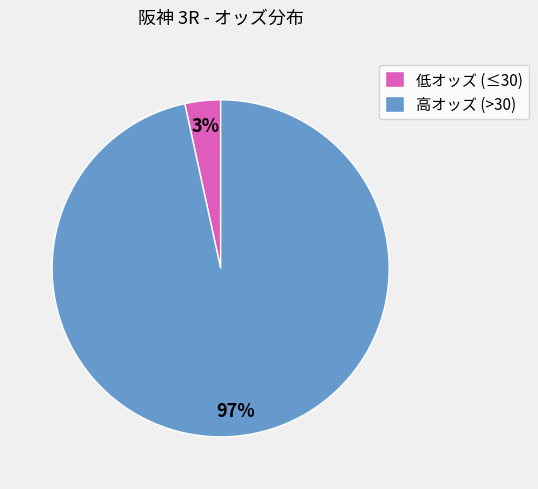

Which category has the smallest portion of the pie?

低オッズ (≤30)